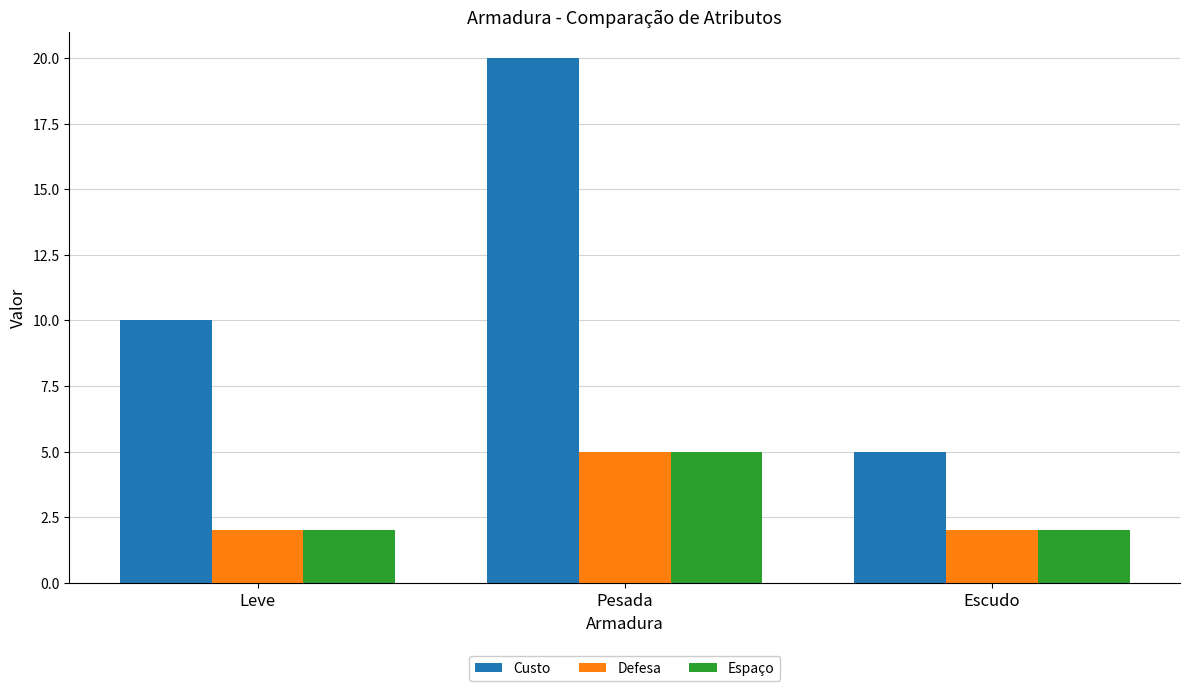

How many bars are there in each group?

3